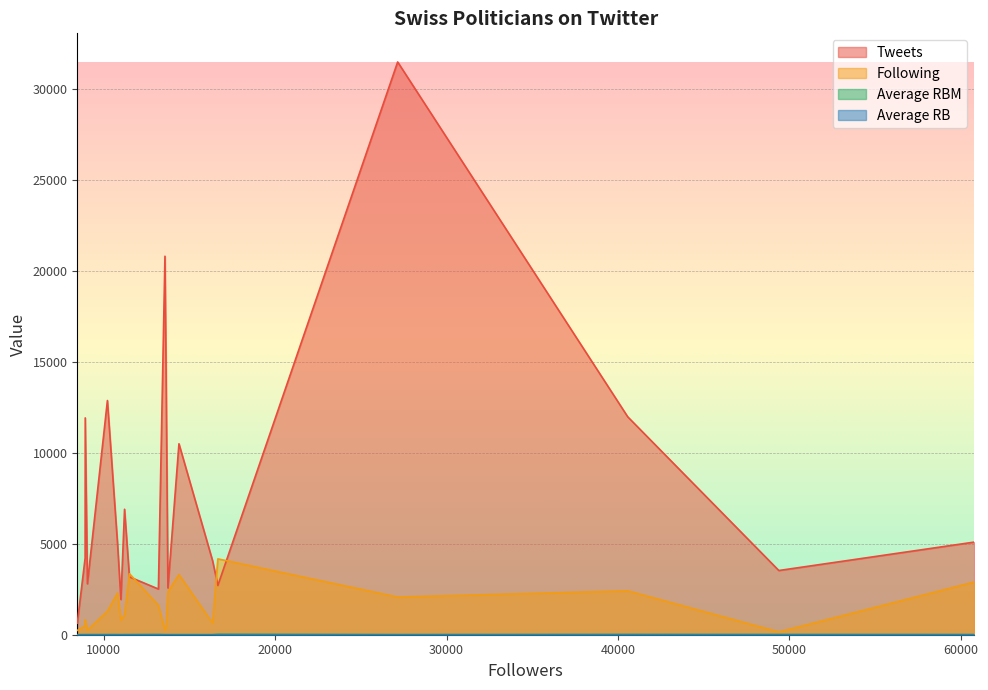

Count the number of data series in this chart.

4